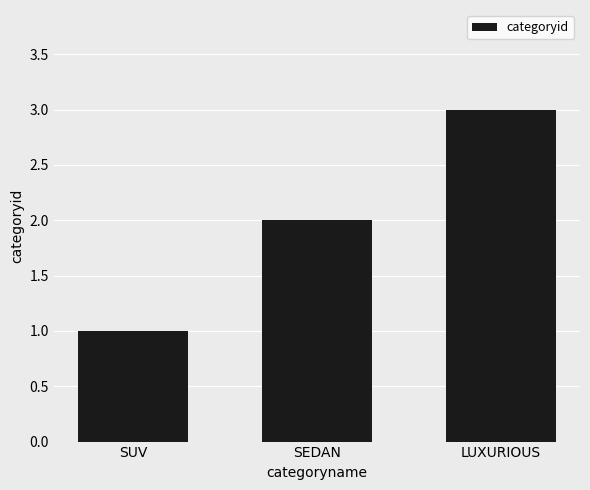

Reading left to right, list all the values displayed in this chart.

1	2	3